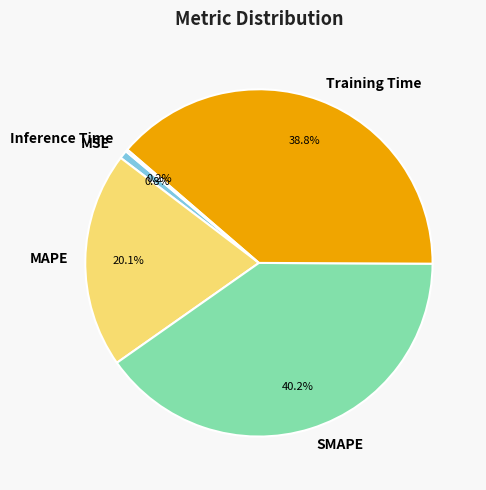

Is Training Time the majority of the pie?

No